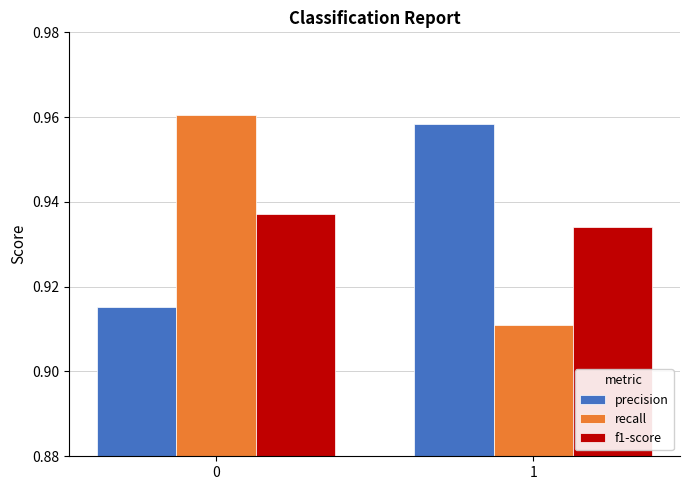

What is the sum of all recall values?

1.9